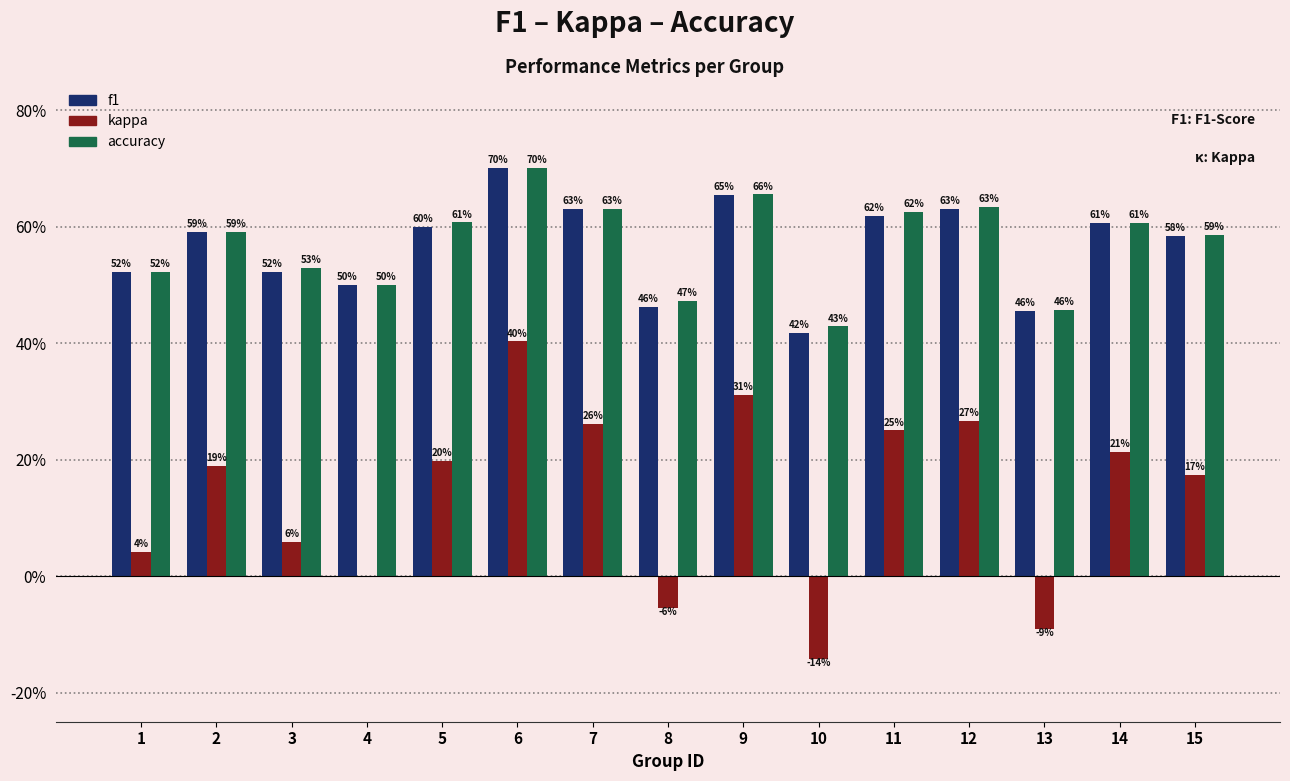

Which series has the largest range (max minus min)?

kappa